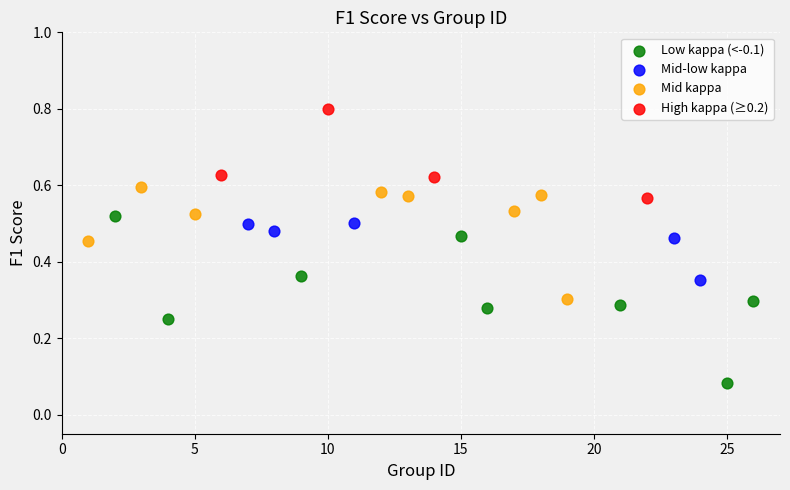

Which series reaches the minimum Y coordinate?

Low kappa (<-0.1)